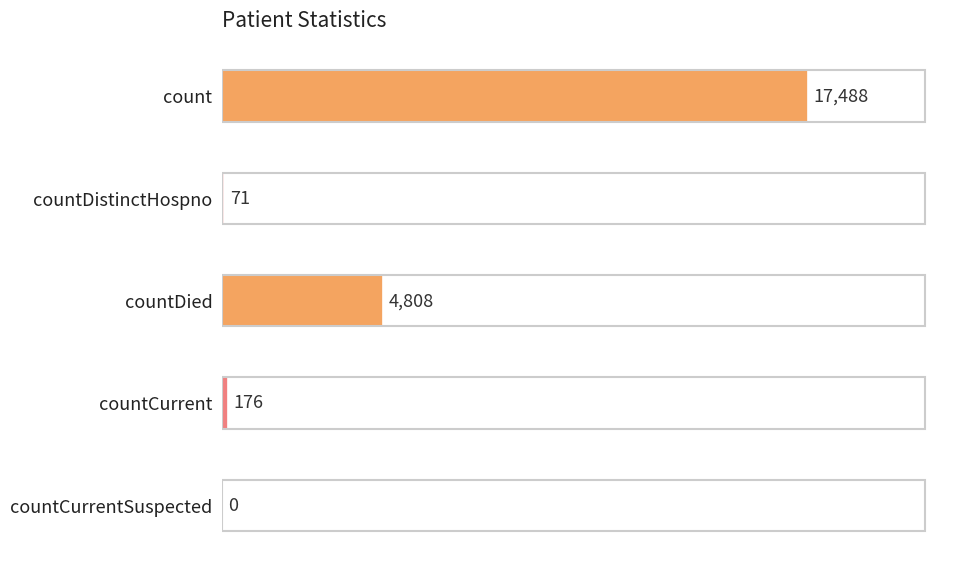

At which label is the value closest to 8744?

countDied